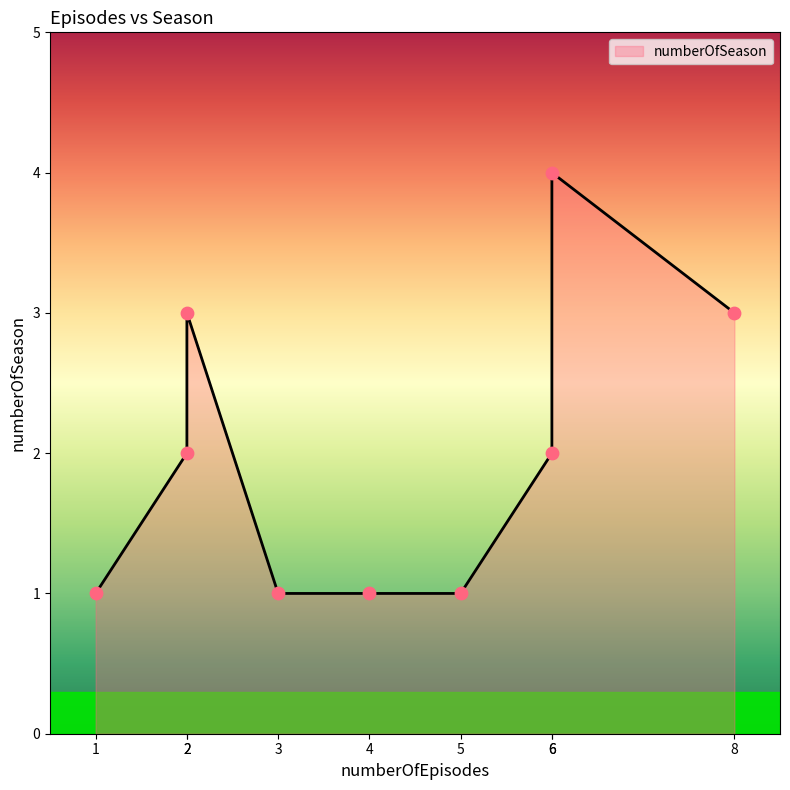

What is the change in value from 6 to 2?

-1